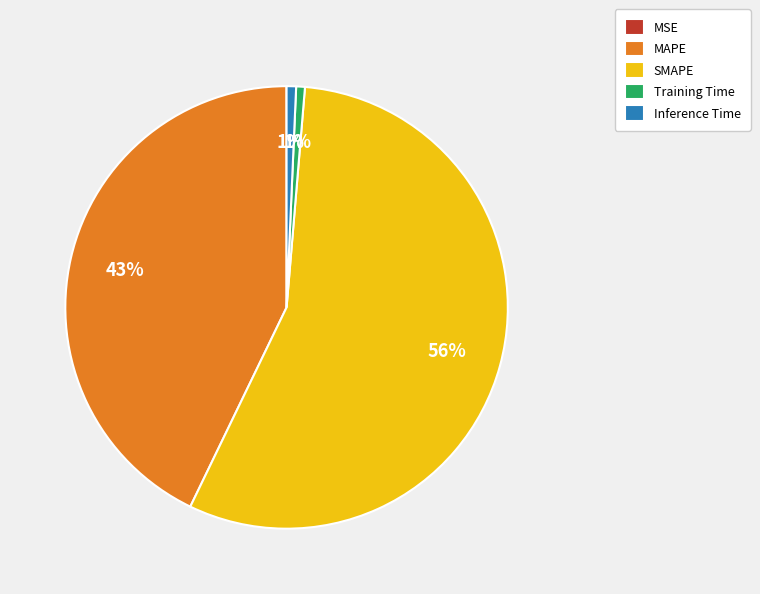

Does SMAPE account for over 50% of the chart?

Yes